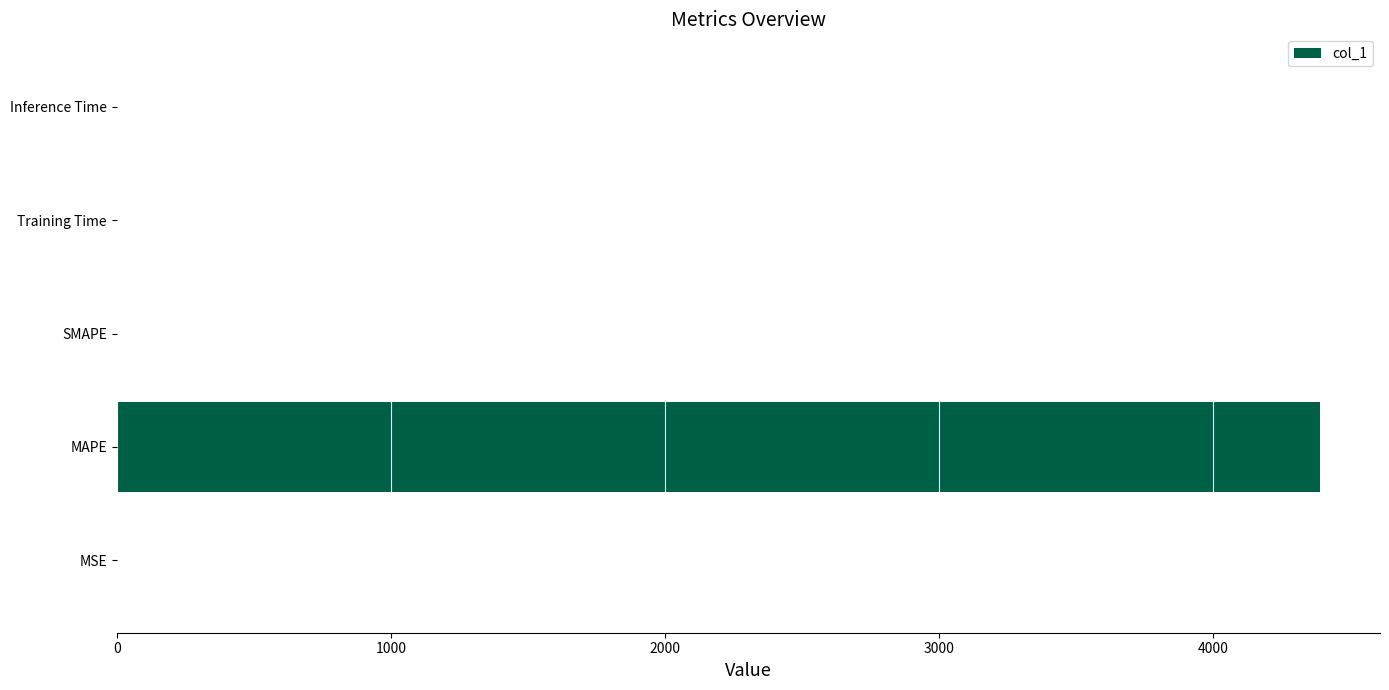

What is the greatest value displayed?

4388.8